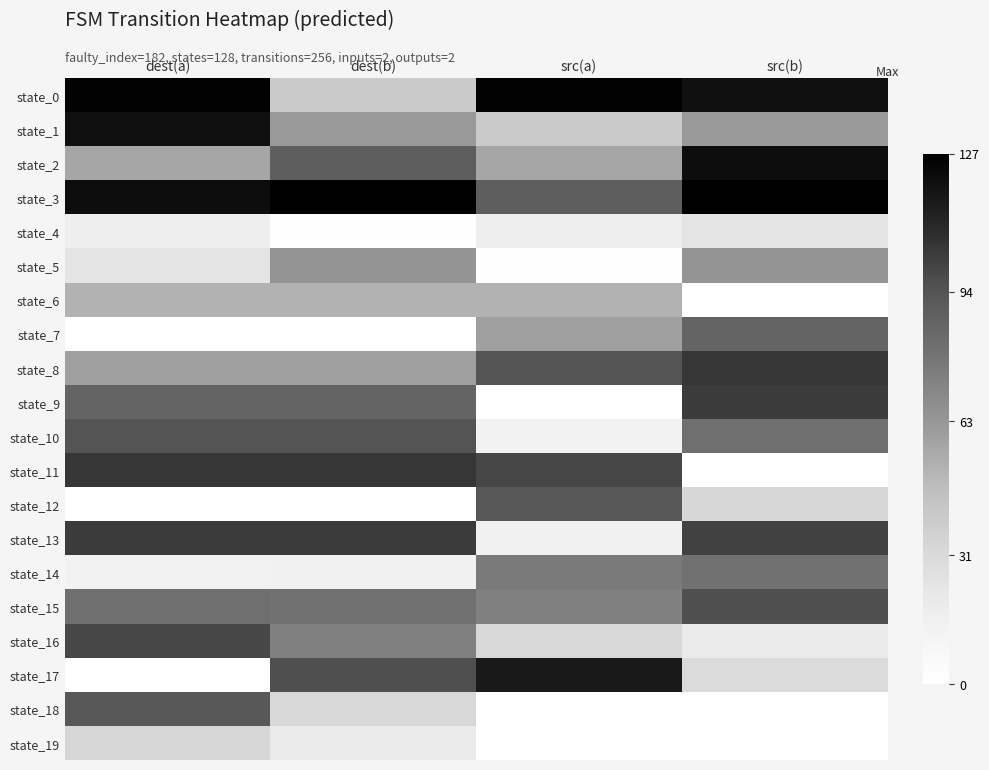

At how many categories does at least one series exceed 79?

4